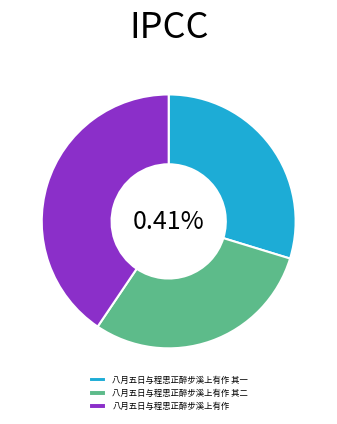

What percentage is the 八月五日与程思正醉步溪上有作 其二 slice, to the nearest percent?

30%